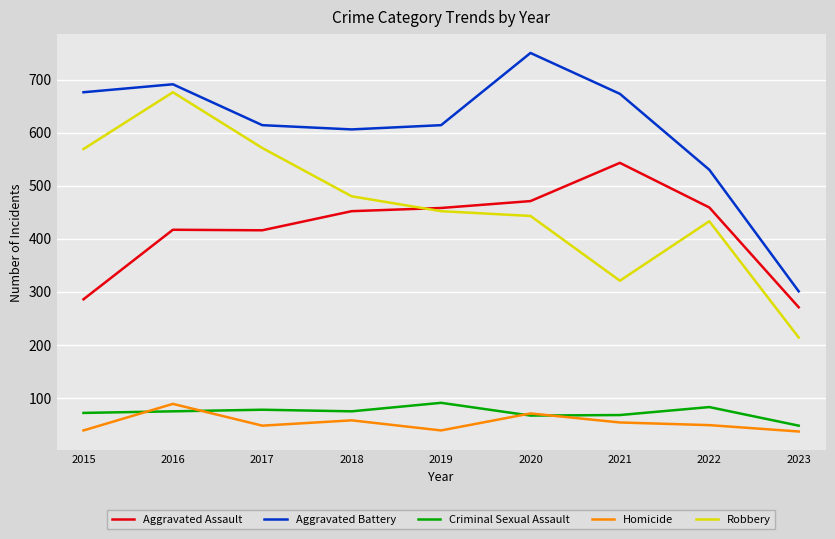

What are all the series names shown in the legend?

Aggravated Assault, Aggravated Battery, Criminal Sexual Assault, Homicide, Robbery